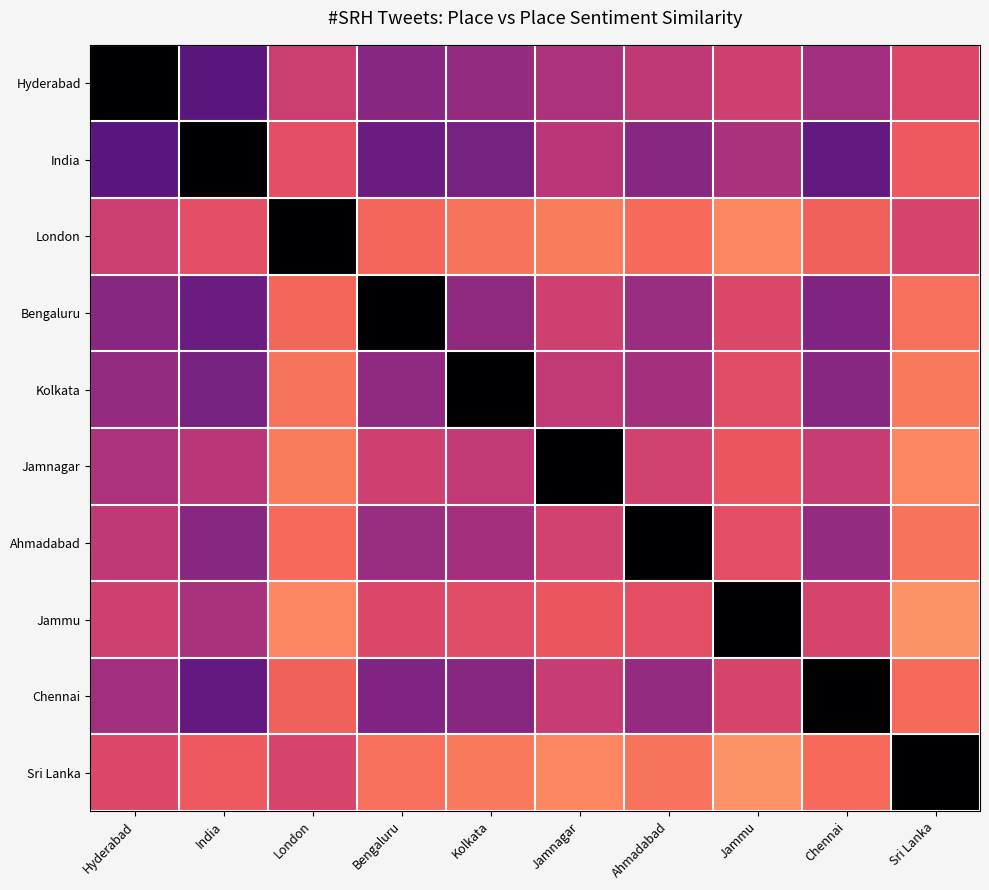

Reading left to right, extract all data points from this chart.

Hyderabad: Hyderabad=1.0	India=0.7	London=0.5	Bengaluru=0.6	Kolkata=0.6	Jamnagar=0.5	Ahmadabad=0.5	Jammu=0.4	Chennai=0.6	Sri Lanka=0.4
India: Hyderabad=0.7	India=1.0	London=0.4	Bengaluru=0.7	Kolkata=0.7	Jamnagar=0.5	Ahmadabad=0.6	Jammu=0.5	Chennai=0.7	Sri Lanka=0.3
London: Hyderabad=0.5	India=0.4	London=1.0	Bengaluru=0.3	Kolkata=0.3	Jamnagar=0.3	Ahmadabad=0.3	Jammu=0.2	Chennai=0.3	Sri Lanka=0.4
Bengaluru: Hyderabad=0.6	India=0.7	London=0.3	Bengaluru=1.0	Kolkata=0.6	Jamnagar=0.4	Ahmadabad=0.6	Jammu=0.4	Chennai=0.6	Sri Lanka=0.3
Kolkata: Hyderabad=0.6	India=0.7	London=0.3	Bengaluru=0.6	Kolkata=1.0	Jamnagar=0.5	Ahmadabad=0.5	Jammu=0.4	Chennai=0.6	Sri Lanka=0.3
Jamnagar: Hyderabad=0.5	India=0.5	London=0.3	Bengaluru=0.4	Kolkata=0.5	Jamnagar=1.0	Ahmadabad=0.4	Jammu=0.4	Chennai=0.5	Sri Lanka=0.2
Ahmadabad: Hyderabad=0.5	India=0.6	London=0.3	Bengaluru=0.6	Kolkata=0.5	Jamnagar=0.4	Ahmadabad=1.0	Jammu=0.4	Chennai=0.6	Sri Lanka=0.3
Jammu: Hyderabad=0.4	India=0.5	London=0.2	Bengaluru=0.4	Kolkata=0.4	Jamnagar=0.4	Ahmadabad=0.4	Jammu=1.0	Chennai=0.4	Sri Lanka=0.2
Chennai: Hyderabad=0.6	India=0.7	London=0.3	Bengaluru=0.6	Kolkata=0.6	Jamnagar=0.5	Ahmadabad=0.6	Jammu=0.4	Chennai=1.0	Sri Lanka=0.3
Sri Lanka: Hyderabad=0.4	India=0.3	London=0.4	Bengaluru=0.3	Kolkata=0.3	Jamnagar=0.2	Ahmadabad=0.3	Jammu=0.2	Chennai=0.3	Sri Lanka=1.0